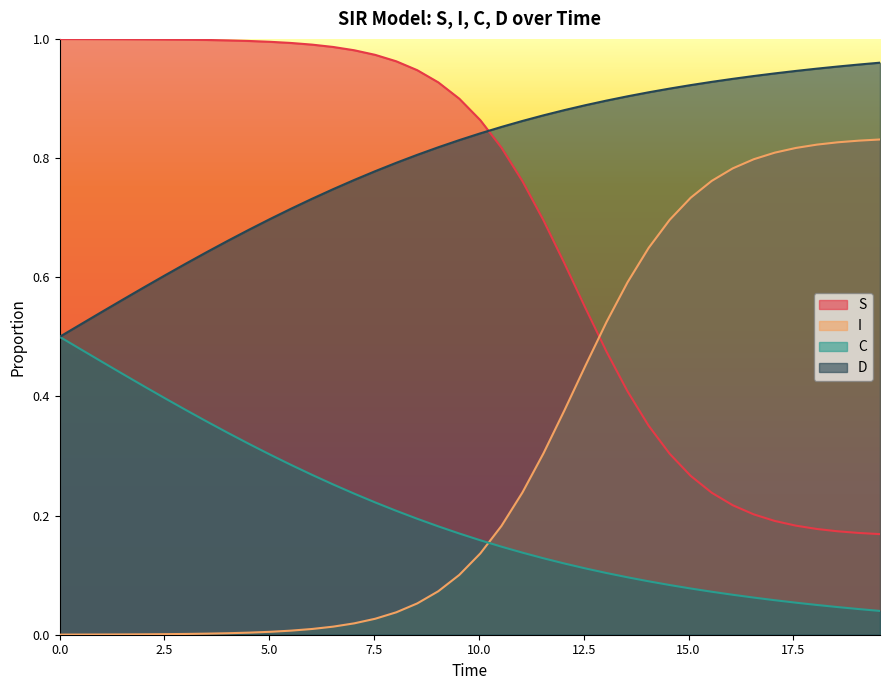

How many lines are shown in the chart?

4